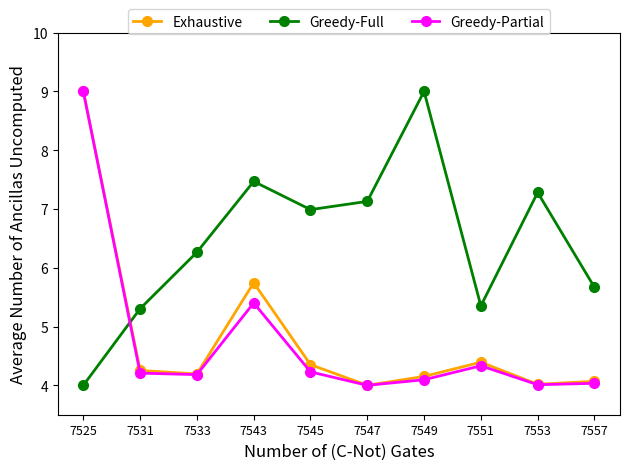

Which category has the highest value in the Greedy-Partial series?

7525